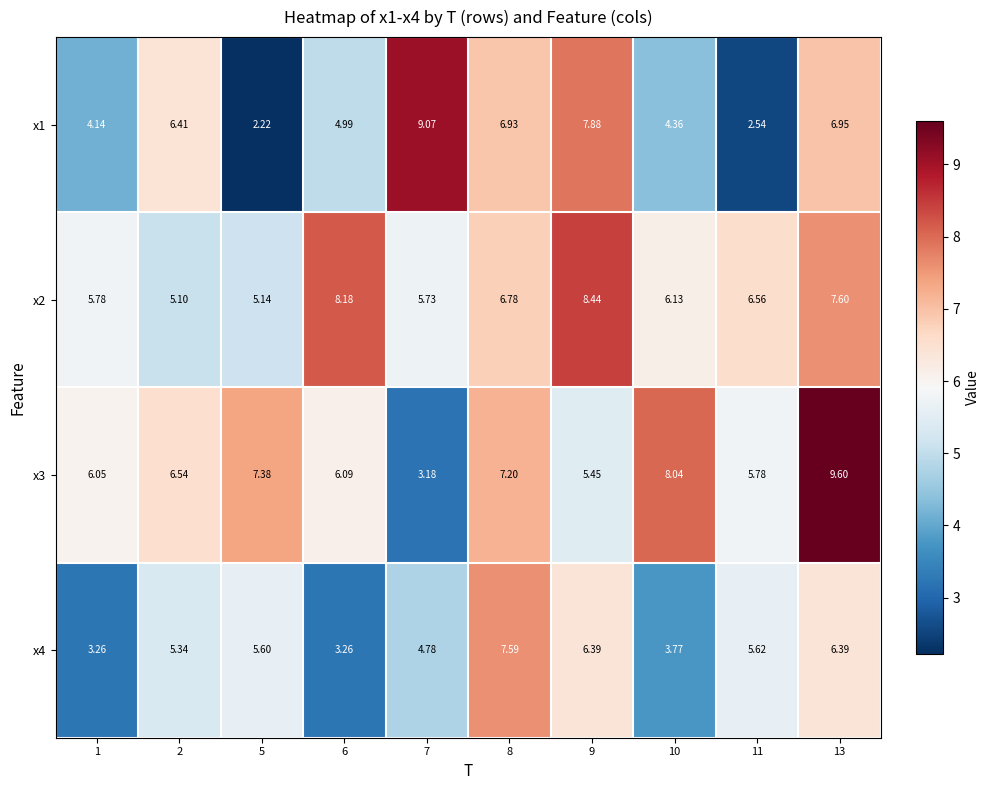

Is the value of x3 at 9 greater than the value of x4 at 1?

Yes